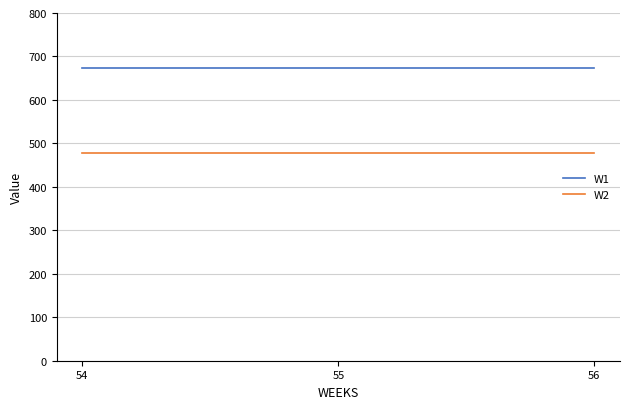

Reading left to right, what are all the values shown in this chart?

W1: 54=673.2	55=673.2	56=673.2
W2: 54=478.5	55=478.5	56=478.5